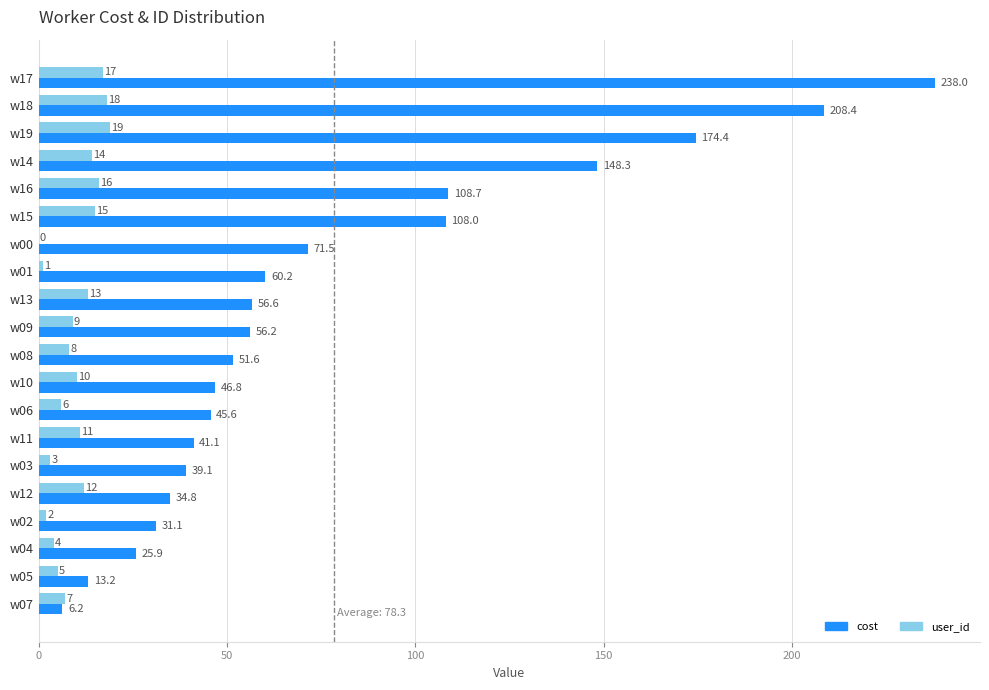

At which label does cost reach its peak?

w17